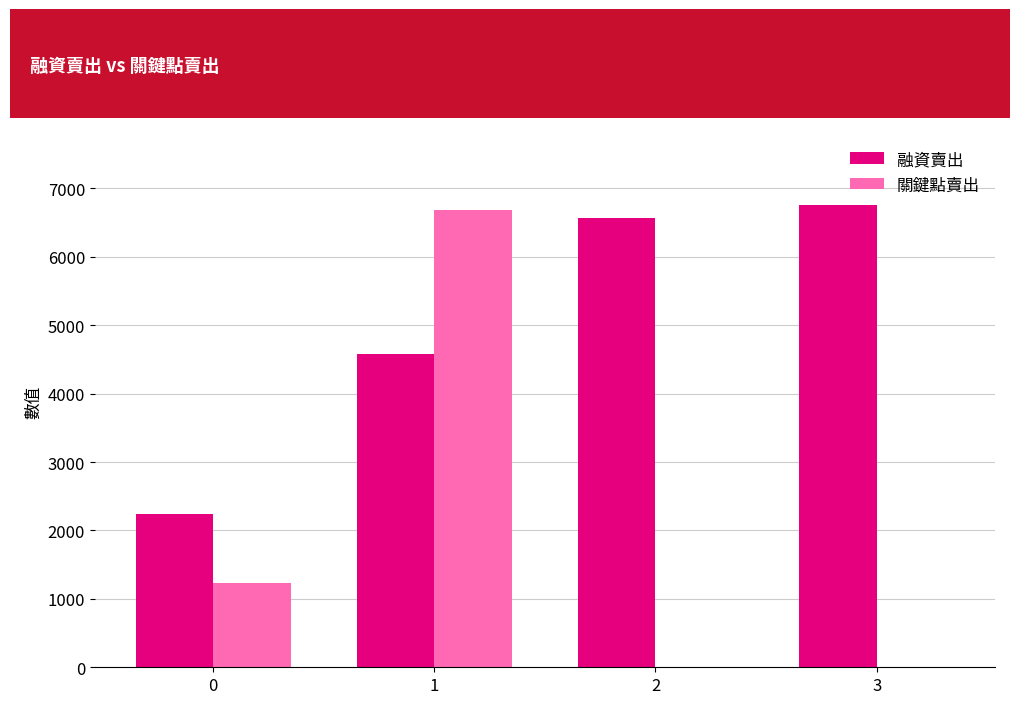

Which series has the widest spread of values?

關鍵點賣出